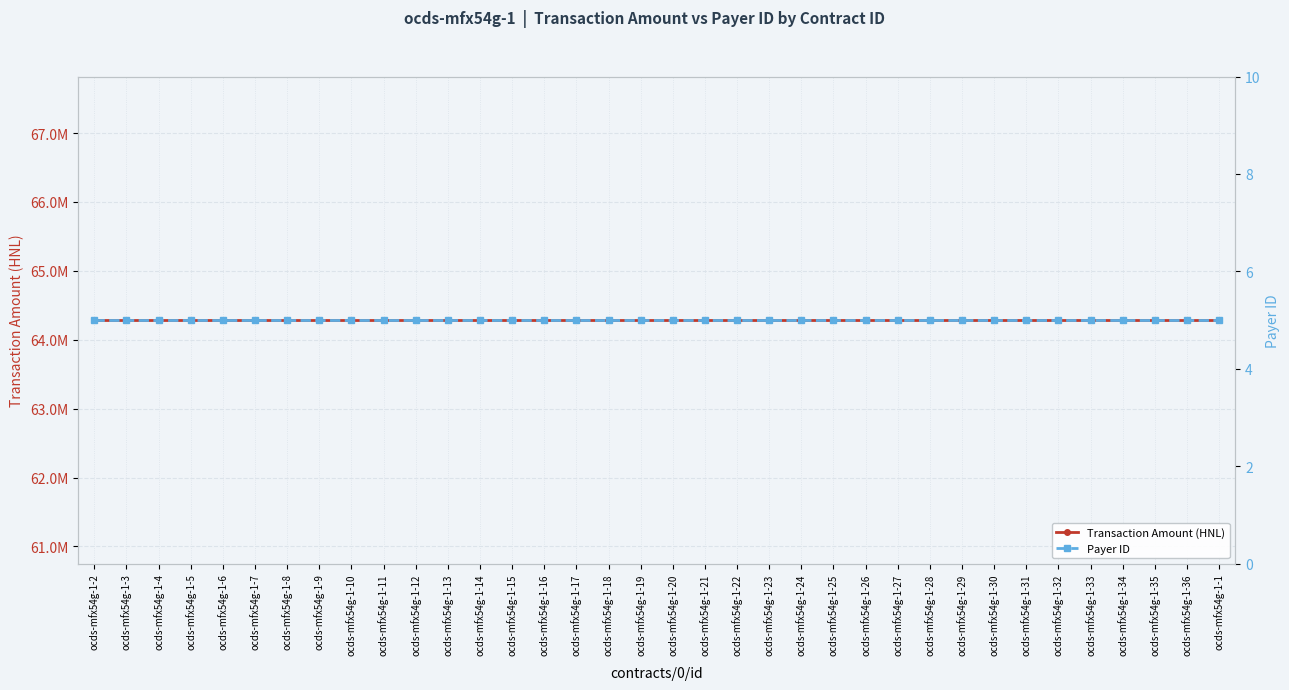

What is the maximum value for Transaction Amount (HNL)?

64285644.9